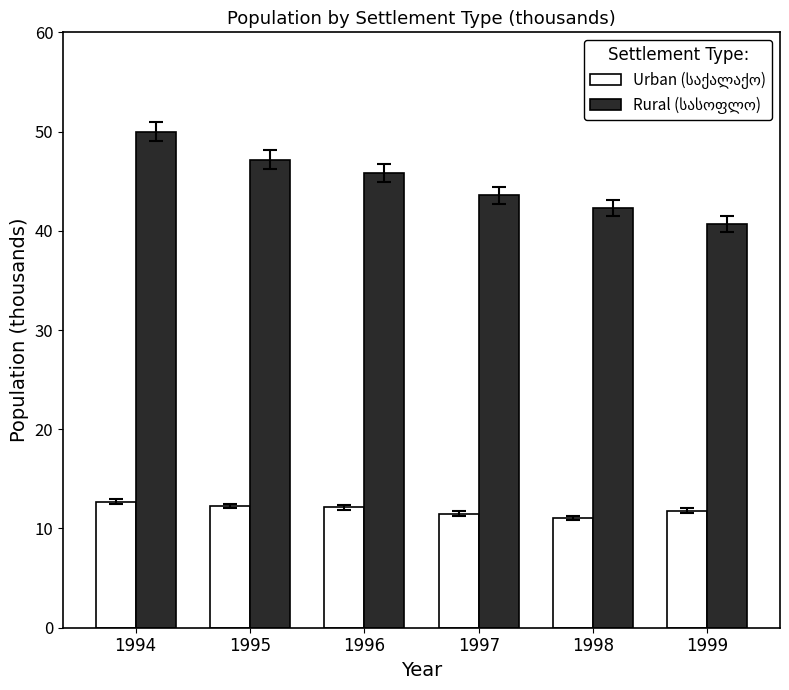

At which category is the sum across all series the highest?

1994